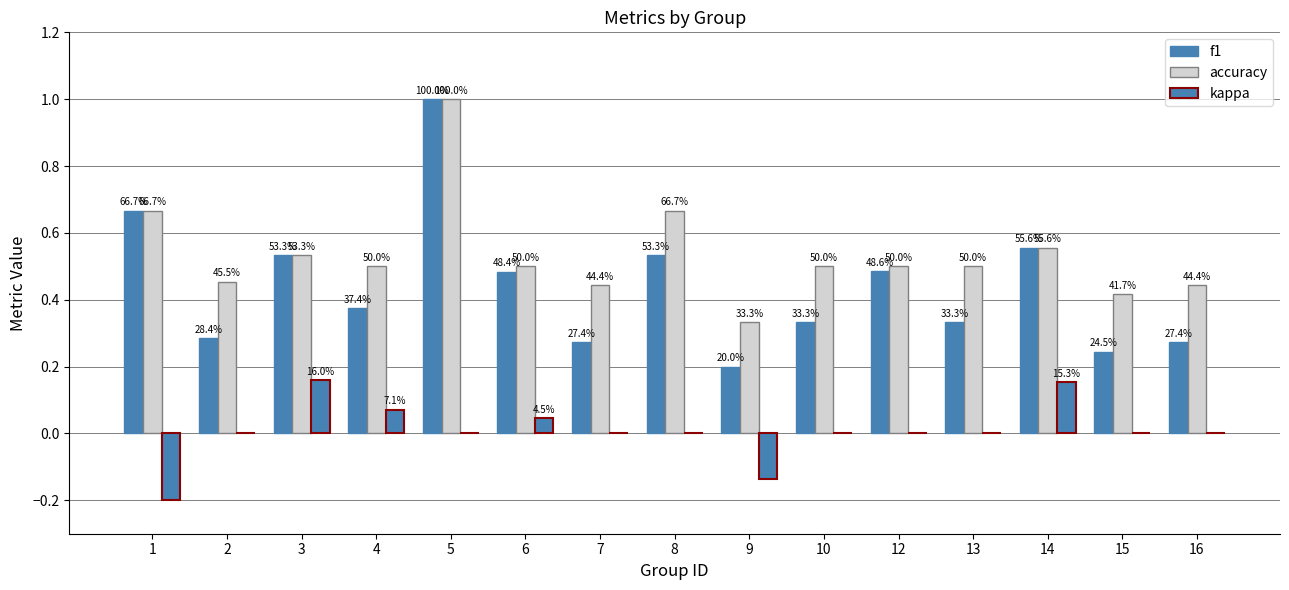

What is the difference between the second highest and minimum values in the accuracy series?

0.3